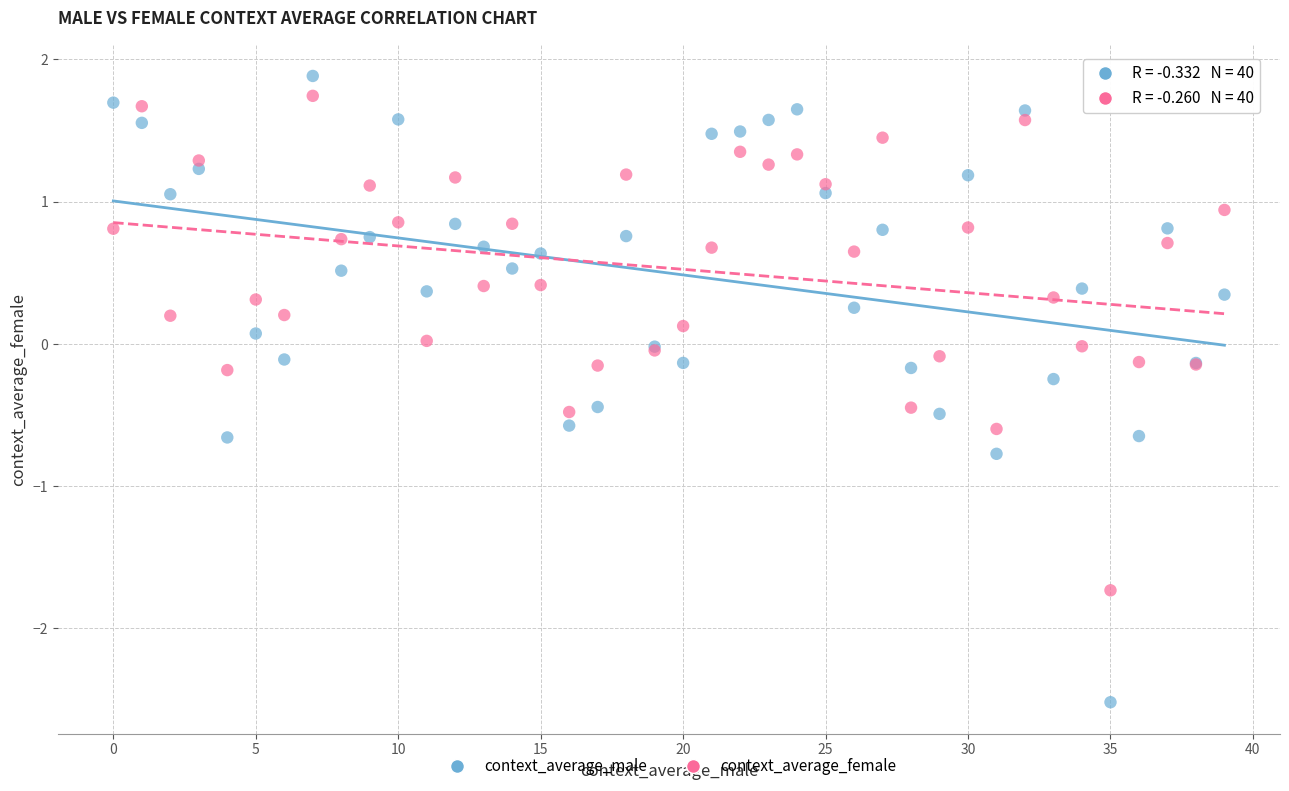

Which series reaches the maximum Y coordinate?

context_average_male